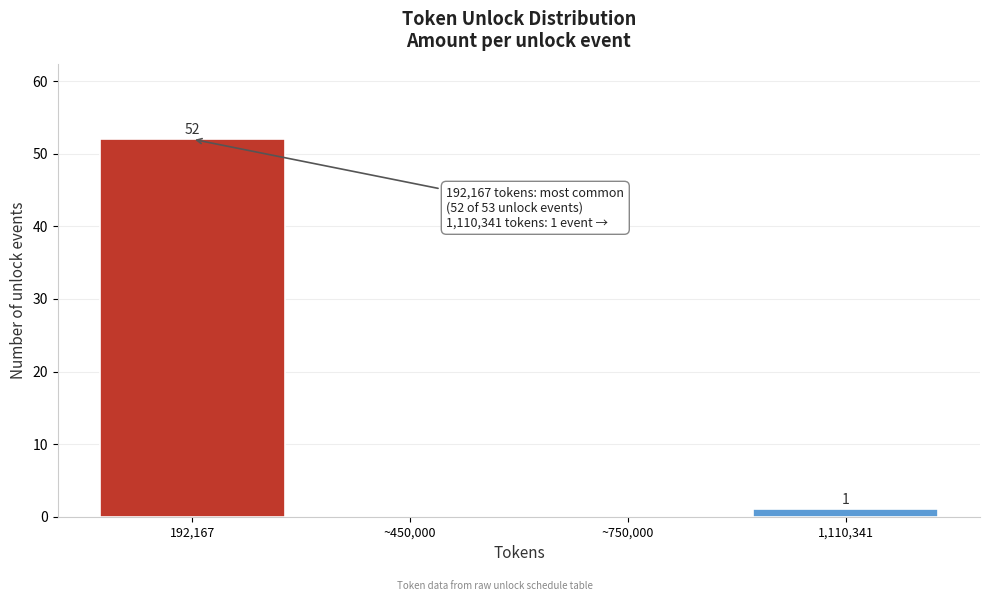

Reading right to left, extract all data points from this chart.

1,110,341=1	~750,000=0	~450,000=0	192,167=52